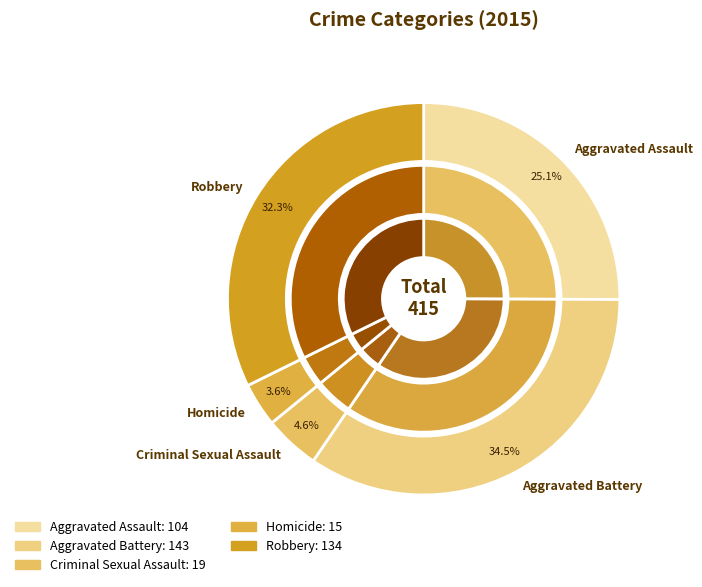

Rank the categories by value from highest to lowest.

Aggravated Battery, Robbery, Aggravated Assault, Criminal Sexual Assault, Homicide